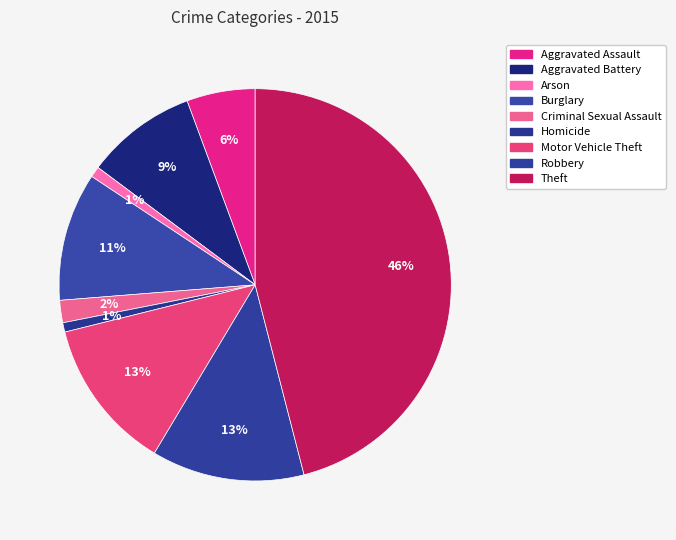

What percentage is NOT represented by Aggravated Assault?

94.4%